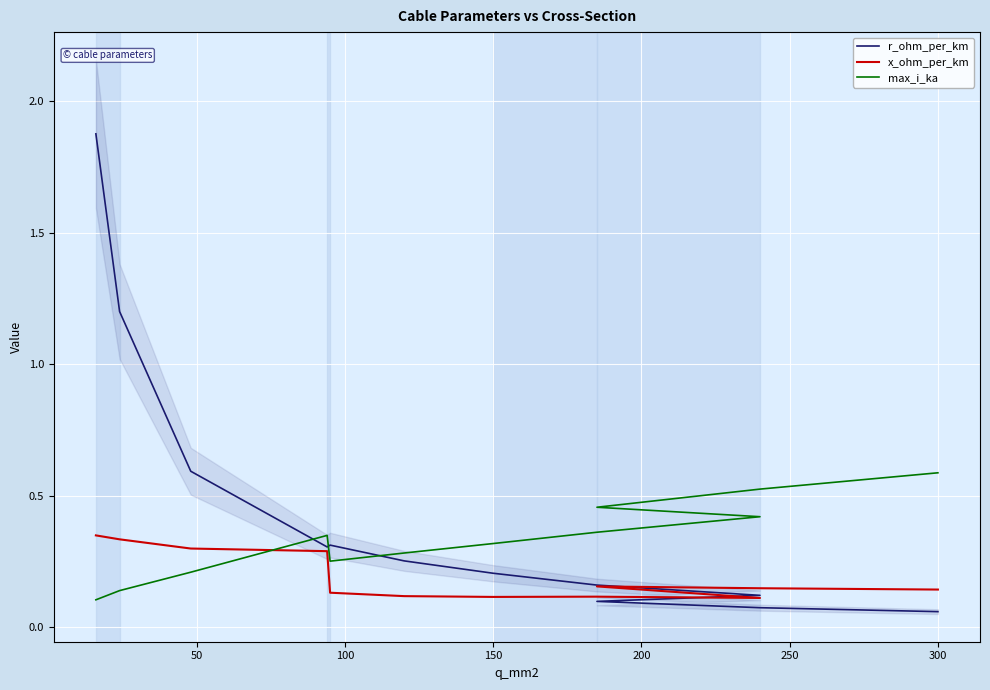

What is the difference between the maximum and minimum values in the x_ohm_per_km series?

0.2